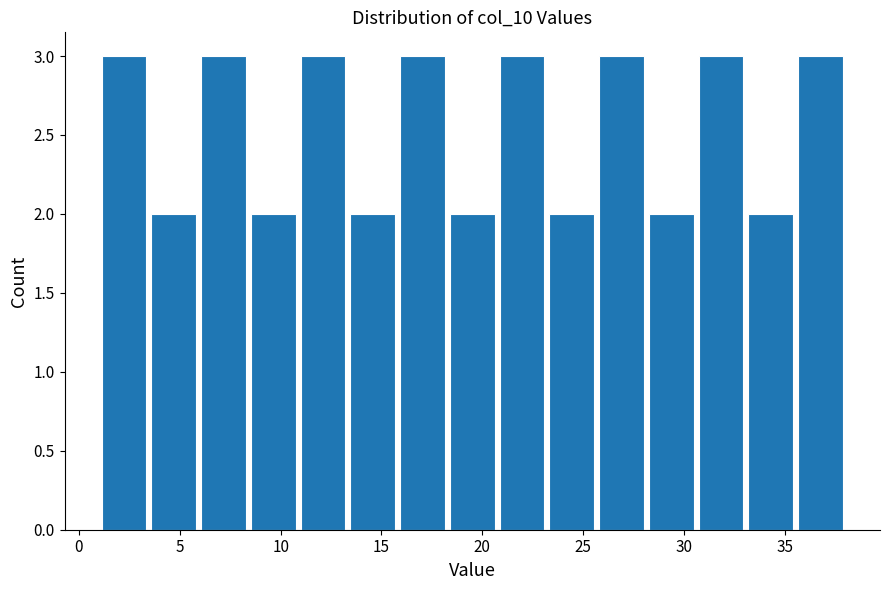

Reading left to right, list every bar in this chart as the range it spans on the x-axis followed by its height. Neither the bar edges nor the heights are printed on the chart, so give them approximately, as read against the axes.

1.0 to 3.5: 3
3.5 to 6.0: 2
6.0 to 8.5: 3
8.5 to 11.0: 2
11.0 to 13.5: 3
13.5 to 16.0: 2
16.0 to 18.5: 3
18.5 to 20.5: 2
20.5 to 23.0: 3
23.0 to 25.5: 2
25.5 to 28.0: 3
28.0 to 30.5: 2
30.5 to 33.0: 3
33.0 to 35.5: 2
35.5 to 38.0: 3